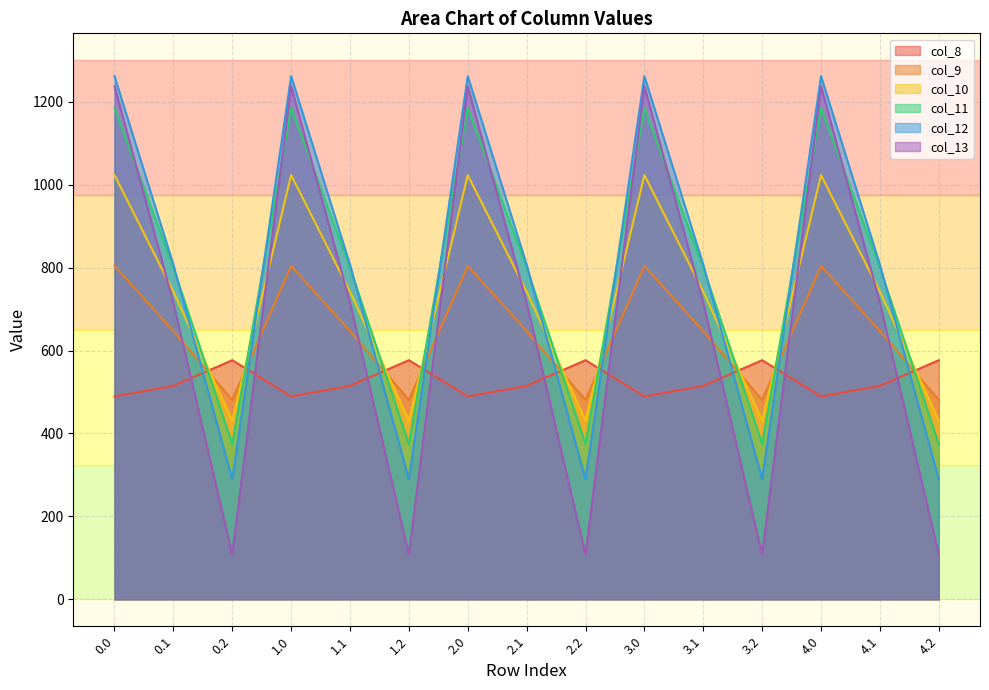

True or false: col_8 has a value of 514.8 at 1.1.

True